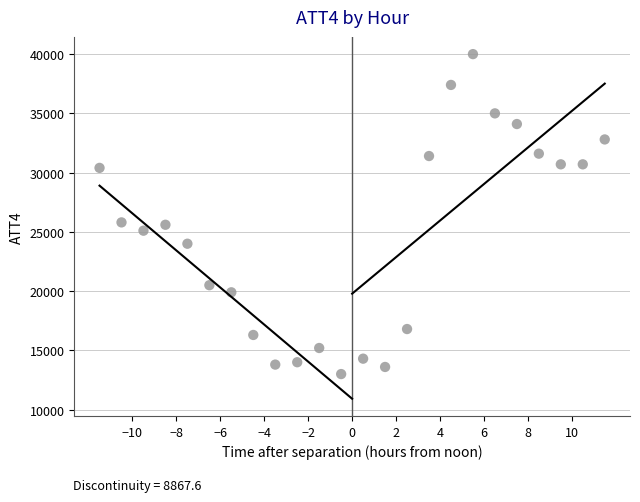

What is the range of Y values (max minus min)?

27000